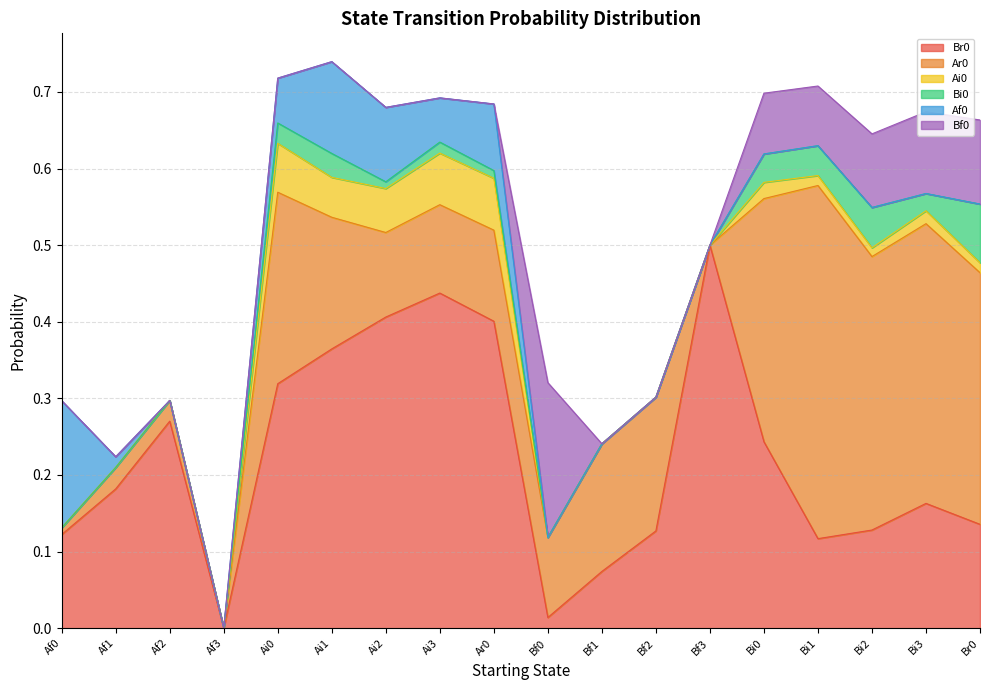

Reading left to right, list all the values displayed in this chart.

Br0: 0.1	0.2	0.3	0.0	0.3	0.4	0.4	0.4	0.4	0.0	0.1	0.1	0.5	0.2	0.1	0.1	0.2	0.1
Ar0: 0.0	0.0	0.0	0.0	0.2	0.2	0.1	0.1	0.1	0.1	0.2	0.2	0.0	0.3	0.5	0.4	0.4	0.3
Ai0: 0.0	0.0	0.0	0.0	0.1	0.1	0.1	0.1	0.1	0.0	0.0	0.0	0.0	0.0	0.0	0.0	0.0	0.0
Bi0: 0.0	0.0	0.0	0.0	0.0	0.0	0.0	0.0	0.0	0.0	0.0	0.0	0.0	0.0	0.0	0.1	0.0	0.1
Af0: 0.2	0.0	0.0	0.0	0.1	0.1	0.1	0.1	0.1	0.0	0.0	0.0	0.0	0.0	0.0	0.0	0.0	0.0
Bf0: 0.0	0.0	0.0	0.0	0.0	0.0	0.0	0.0	0.0	0.2	0.0	0.0	0.0	0.1	0.1	0.1	0.1	0.1